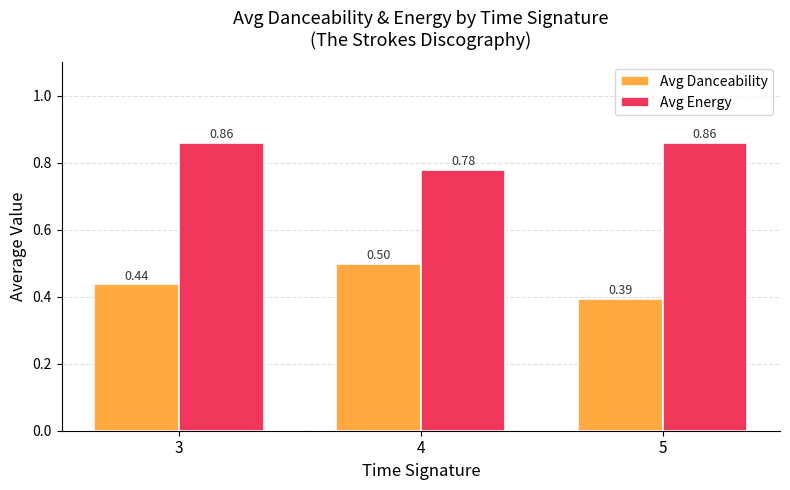

What is the spread (max minus min) of values at 4?

0.3